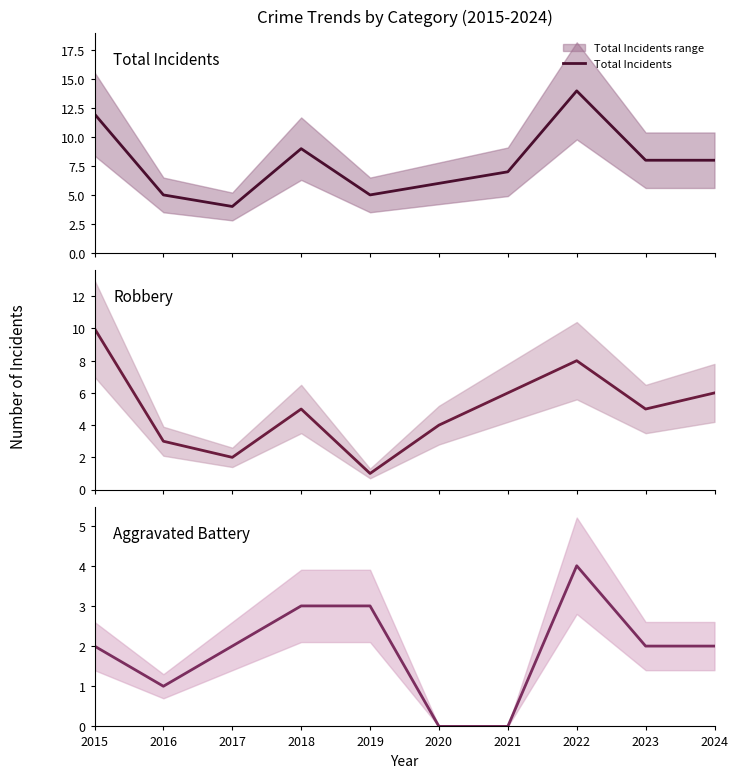

Is it true that Aggravated Battery equals 1 at 2015?

False